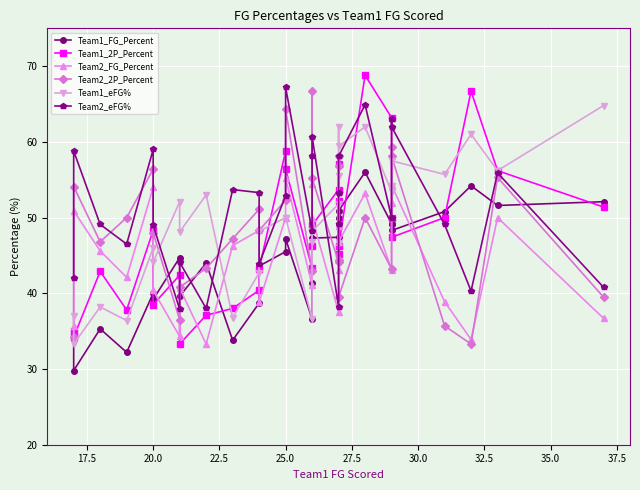

Is the value of Team2_FG_Percent at 18 greater than the value of Team2_2P_Percent at 40.0?

No